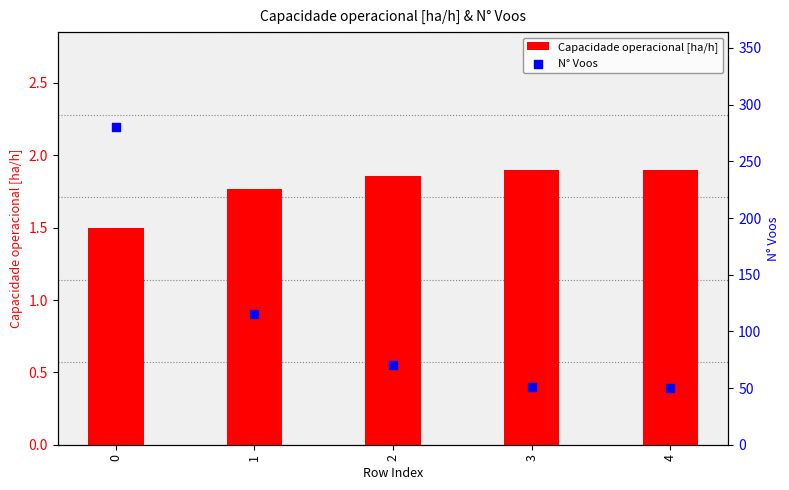

What is the total value across all series at 0?

281.5